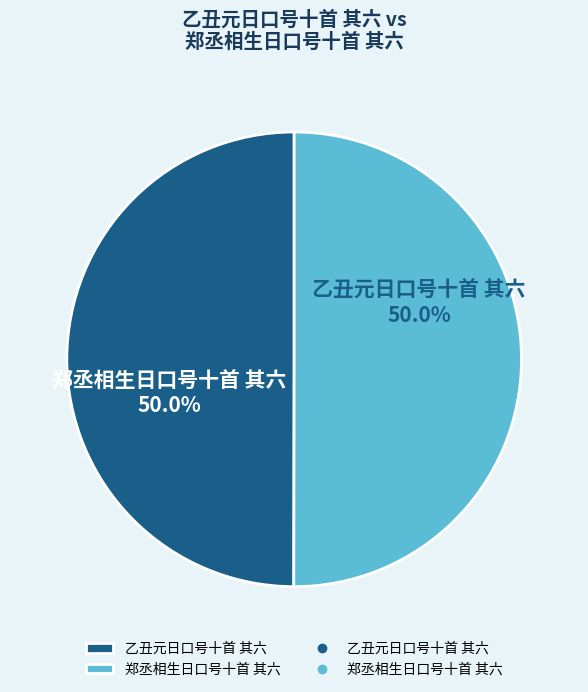

Approximately how many times larger is the value at 郑丞相生日口号十首 其六 compared to 乙丑元日口号十首 其六?

1.0